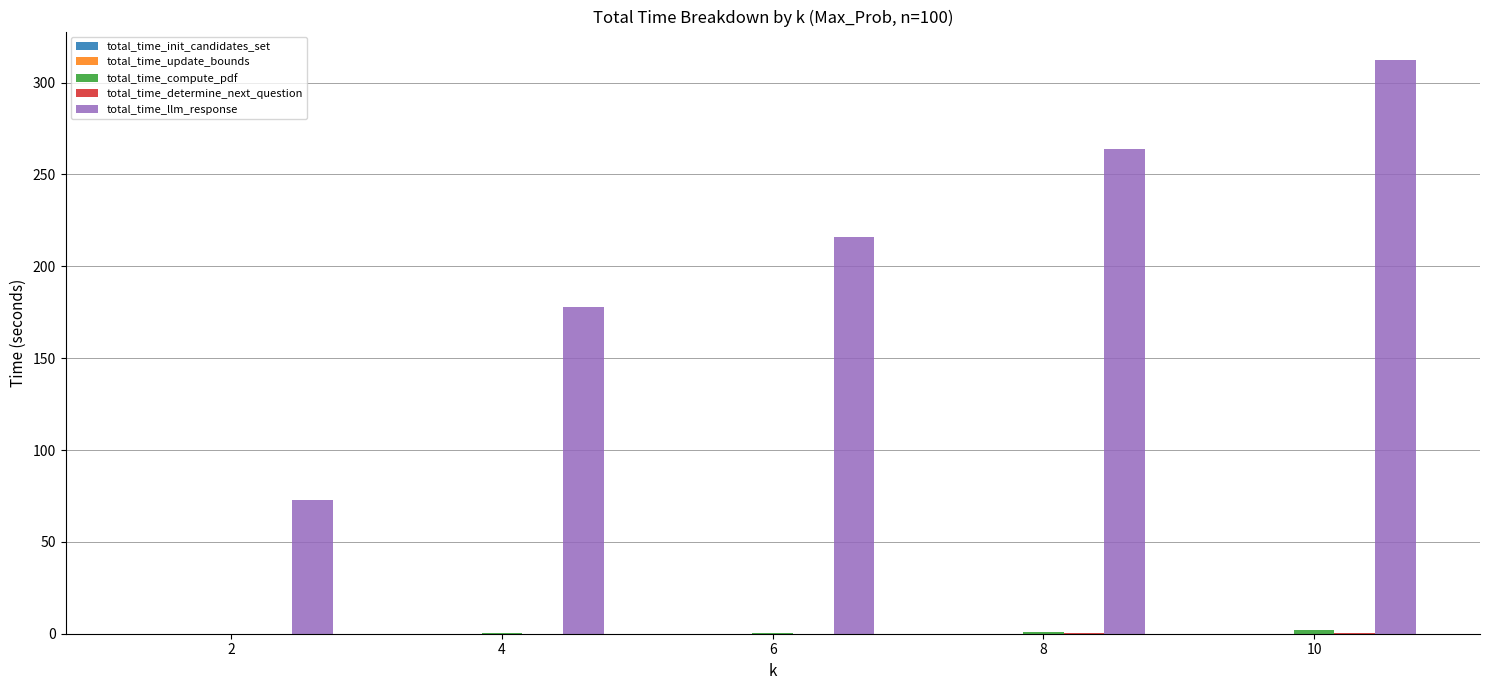

At which category is the sum across all series the highest?

10